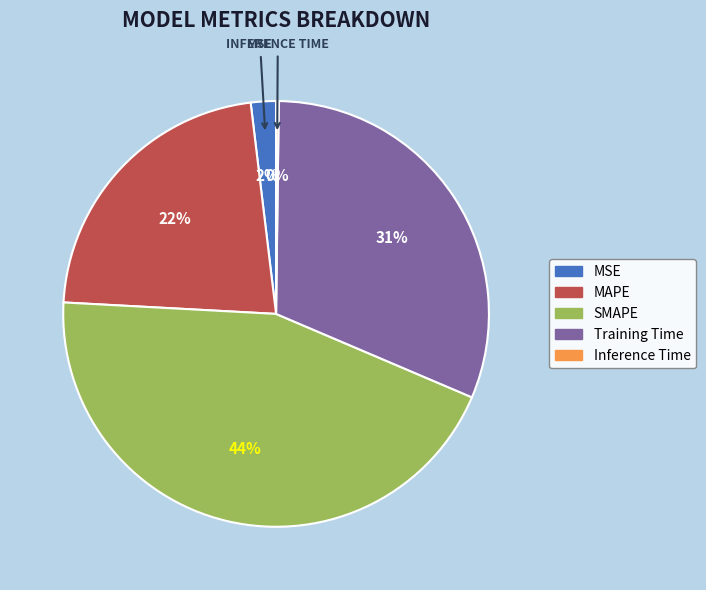

Do MAPE and Training Time together represent more than half of the pie?

Yes